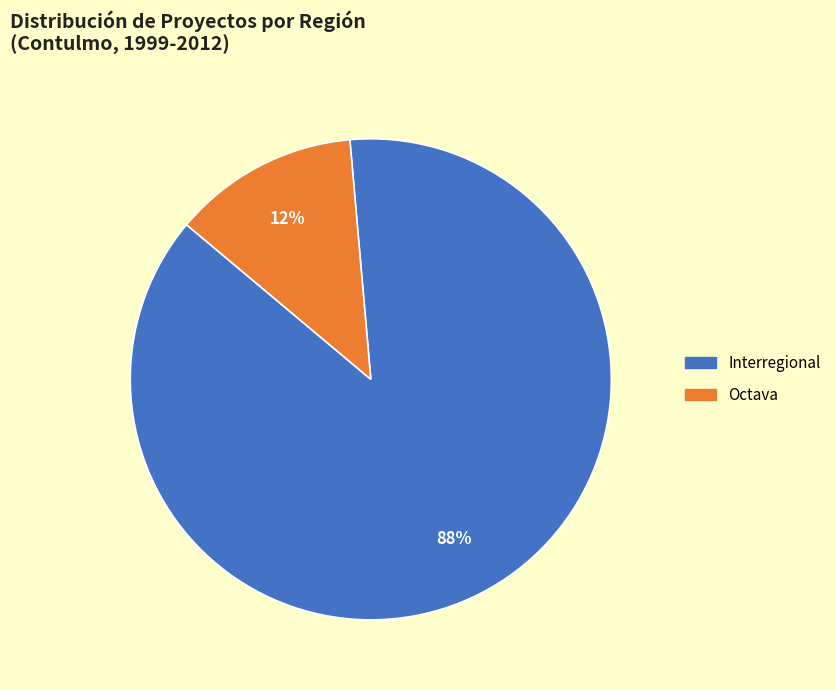

Is there a majority slice in this chart?

Yes